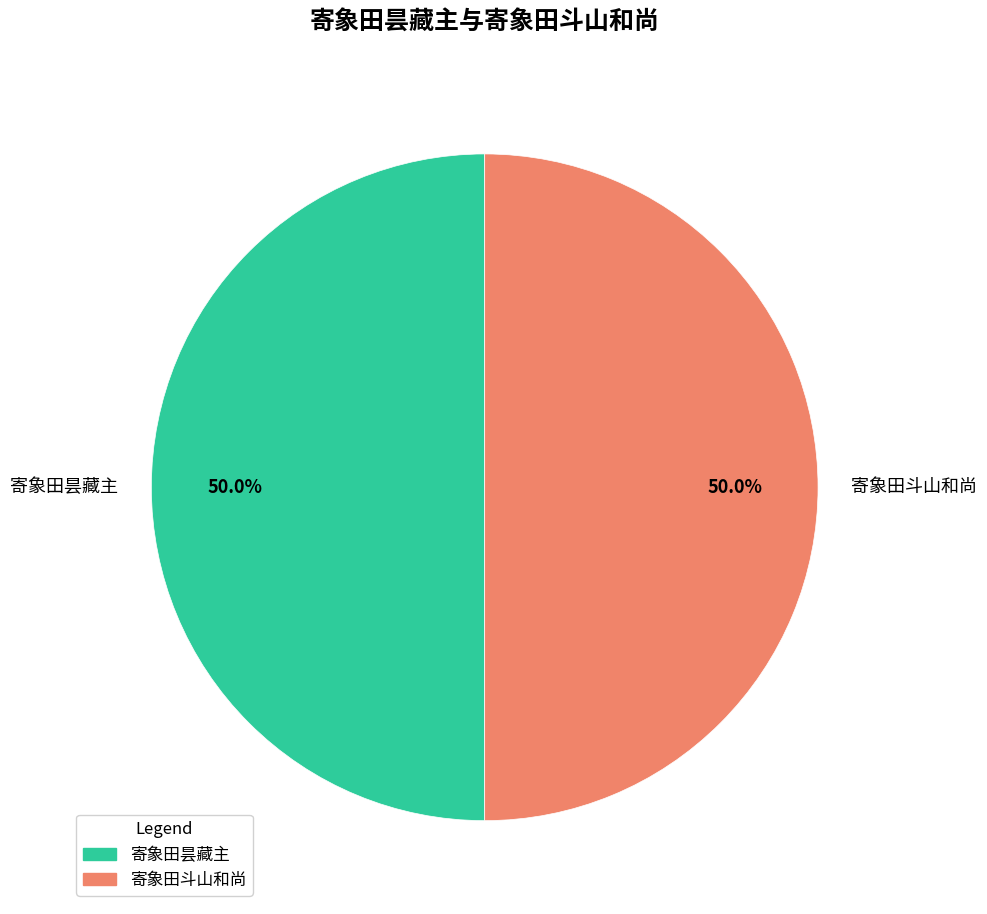

To the nearest percent, what is the difference between the 寄象田斗山和尚 and 寄象田昙藏主 slice percentages?

0%